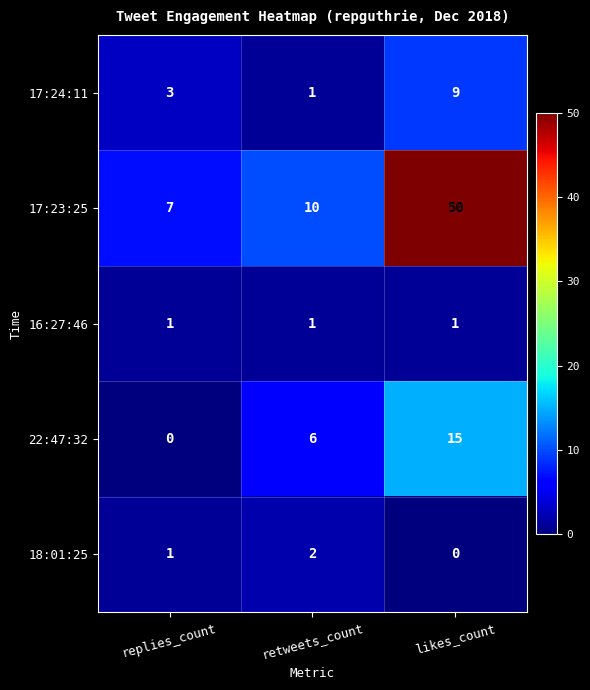

Reading left to right, list all the values displayed in this chart.

17:24:11: replies_count=3	retweets_count=1	likes_count=9
17:23:25: replies_count=7	retweets_count=10	likes_count=50
16:27:46: replies_count=1	retweets_count=1	likes_count=1
22:47:32: replies_count=0	retweets_count=6	likes_count=15
18:01:25: replies_count=1	retweets_count=2	likes_count=0